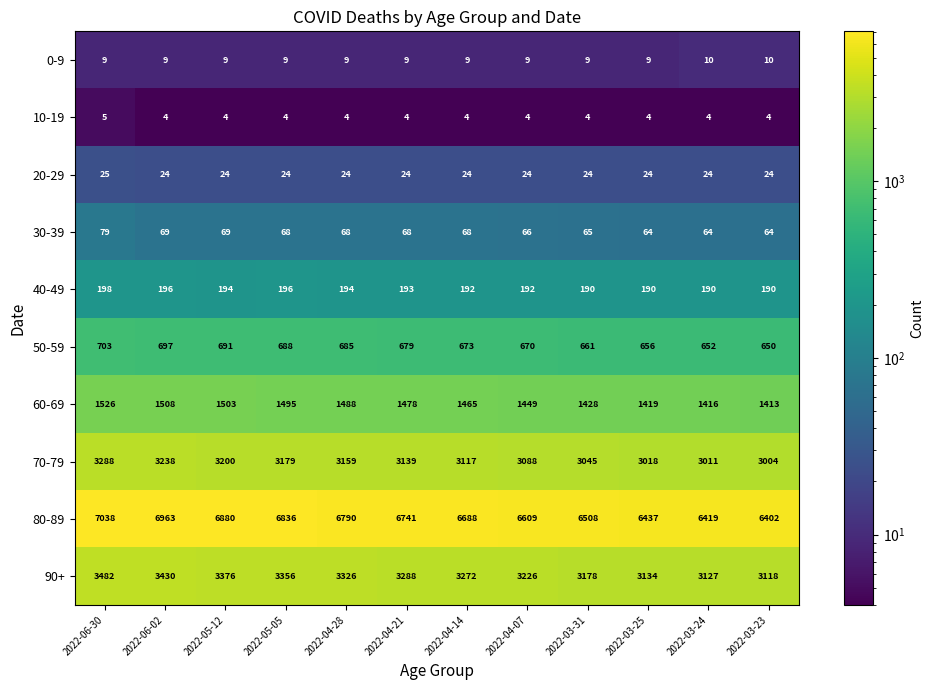

At which category is the sum across all series the highest?

2022-06-30